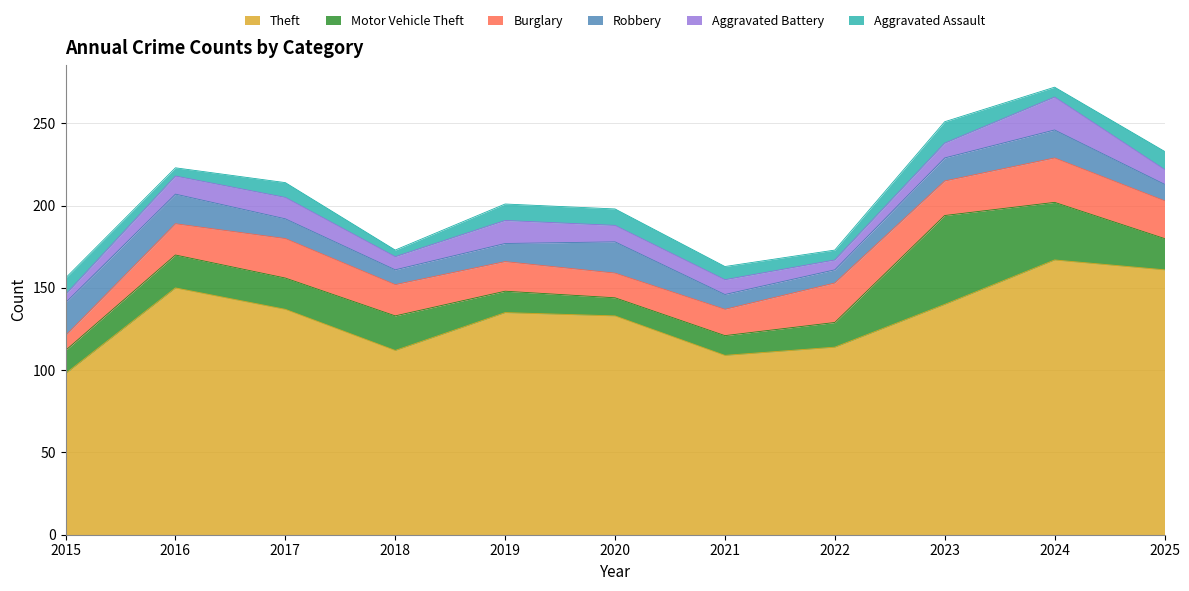

Read the Theft value at 2025, to the nearest 10.

160